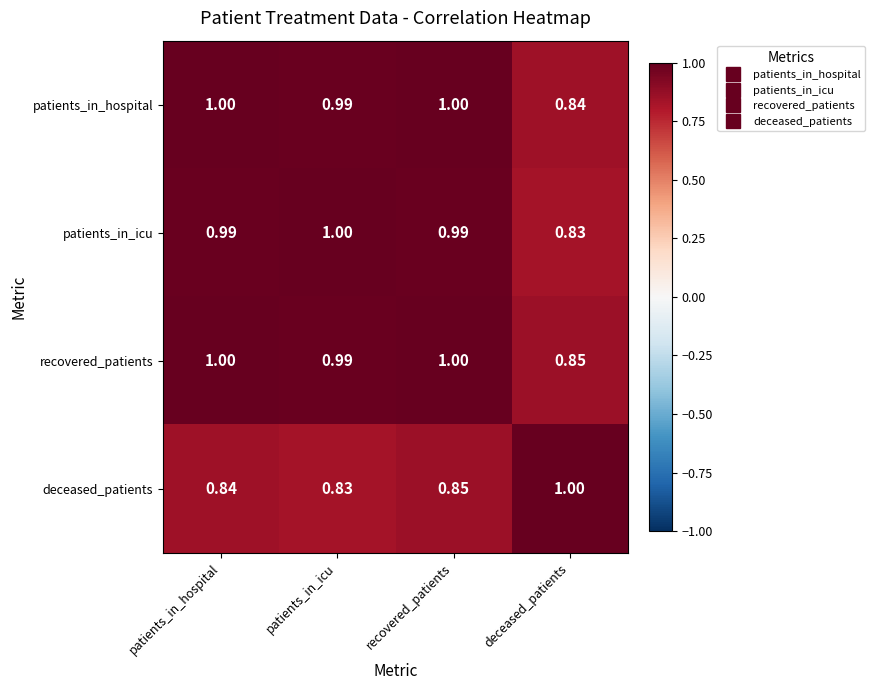

Which category has the highest value in the patients_in_icu series?

patients_in_icu